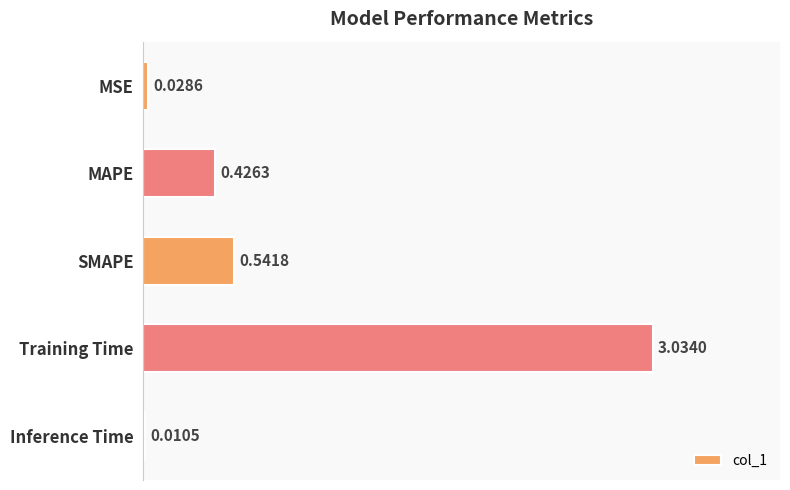

What is the sum of the values at MSE and SMAPE?

0.6